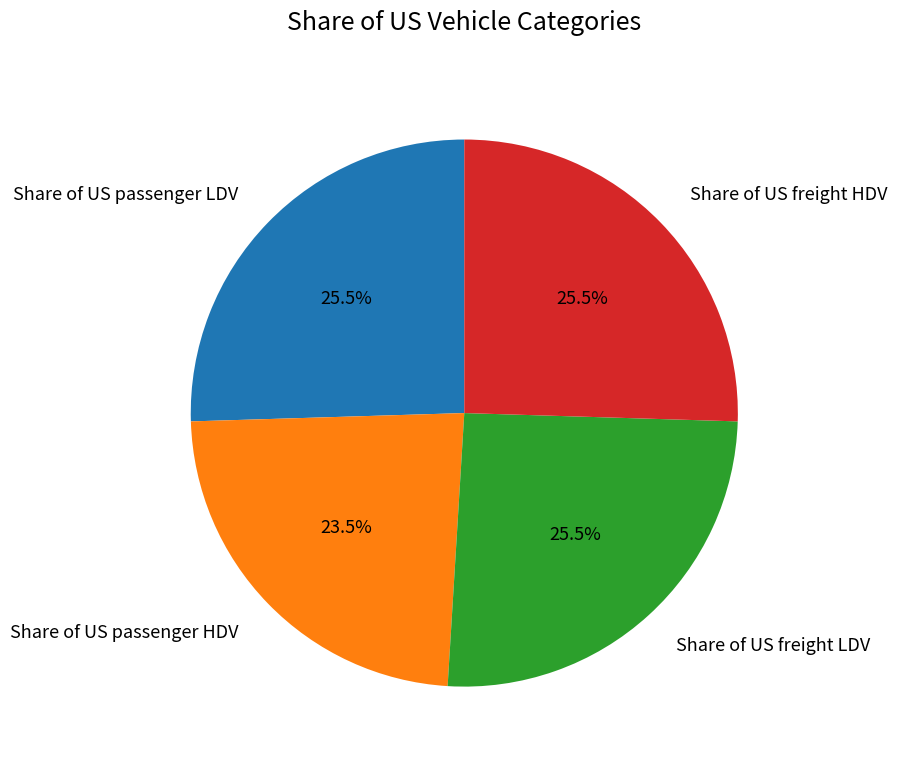

Is the sum of Share of US passenger LDV and Share of US freight LDV greater than half?

Yes